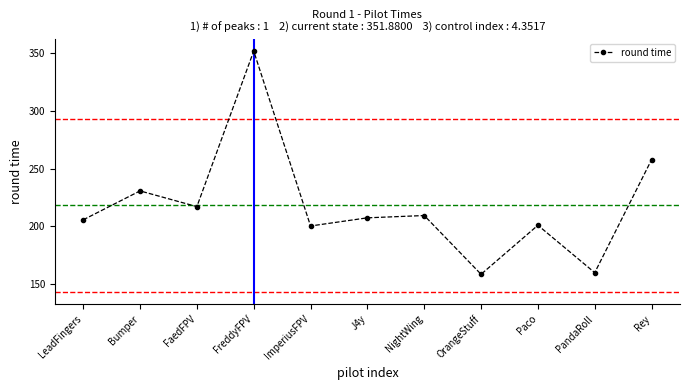

At which label is the value closest to 255?

Rey